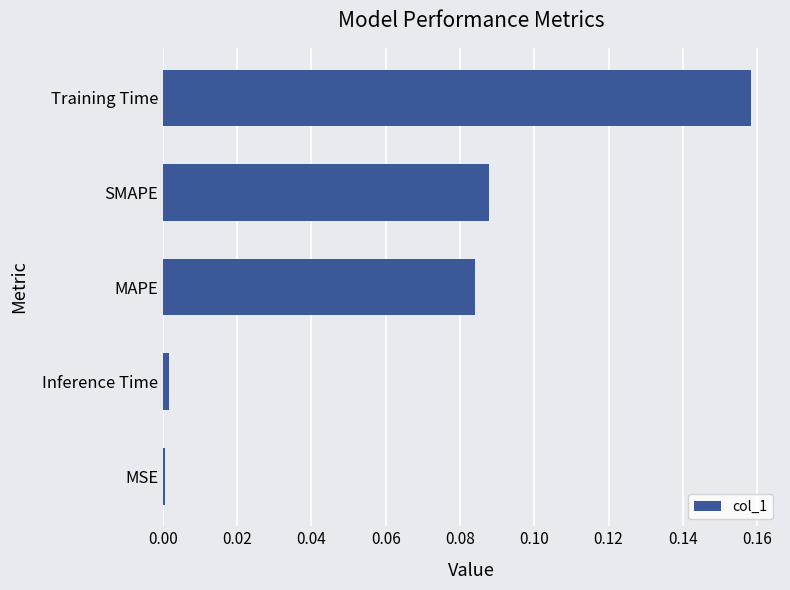

At which category does the chart reach its peak across all series?

Training Time